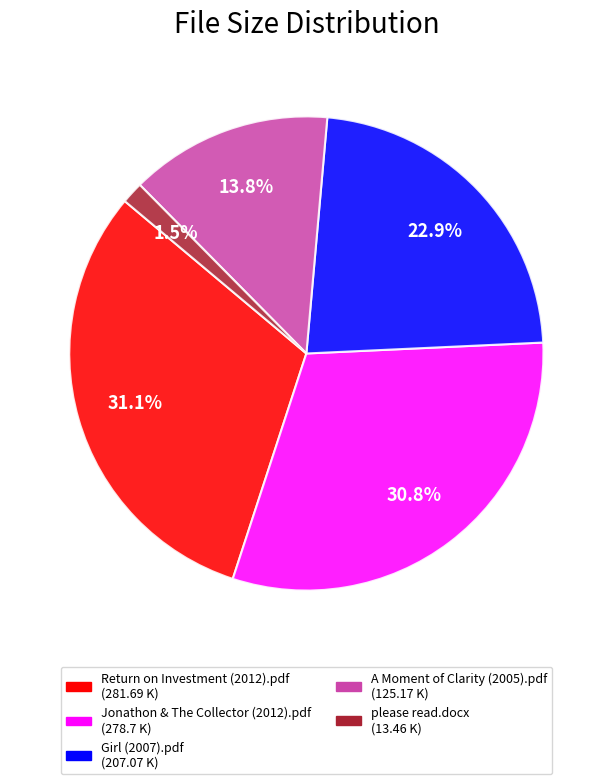

How many segments does this pie chart have?

5